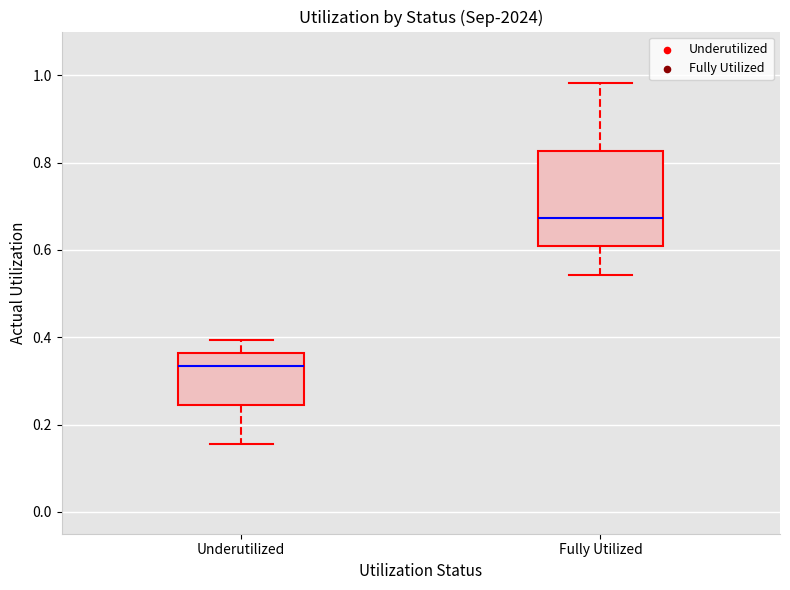

Comparing the boxes themselves (not the whiskers), which one is the tallest?

Fully Utilized